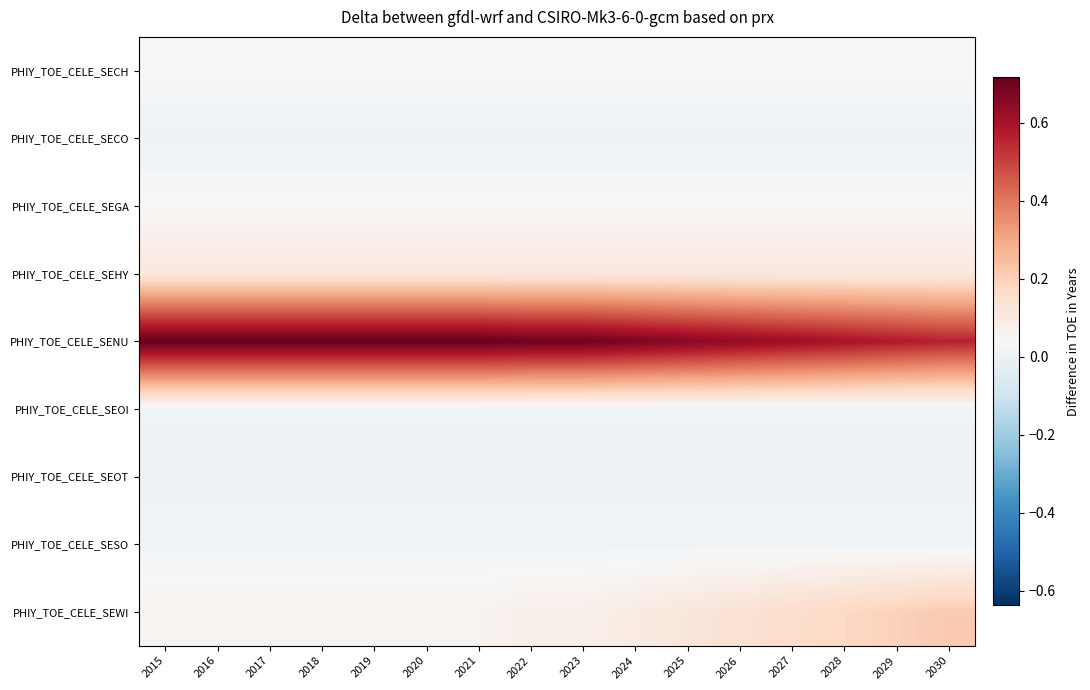

At how many categories does at least one series exceed 0?

16